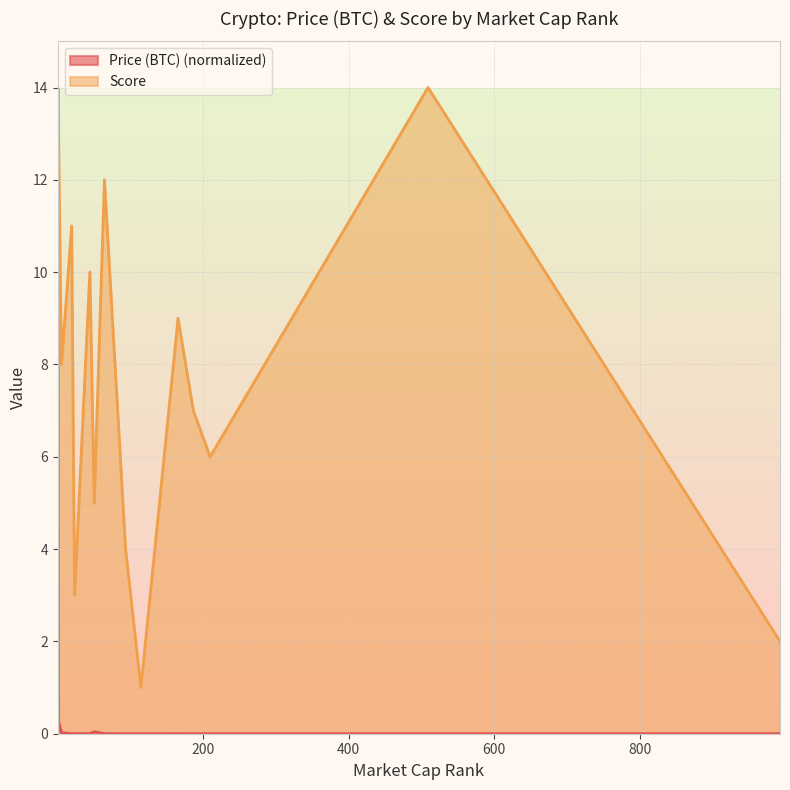

What is the sum of all values?

14.3